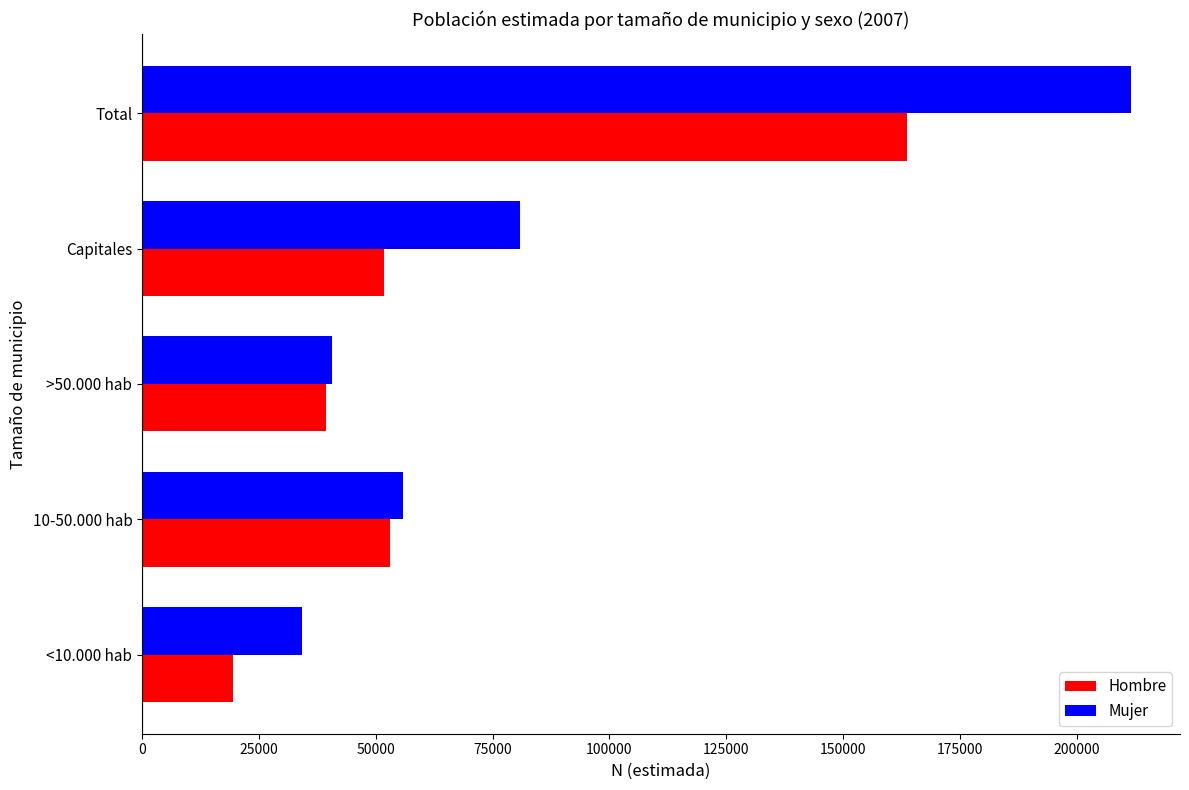

How many values in the Hombre series are below 51696?

2